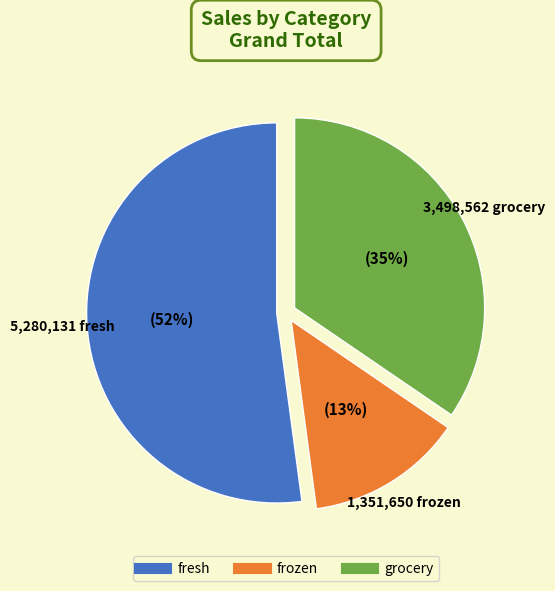

Rank the categories by value from lowest to highest.

frozen, grocery, fresh